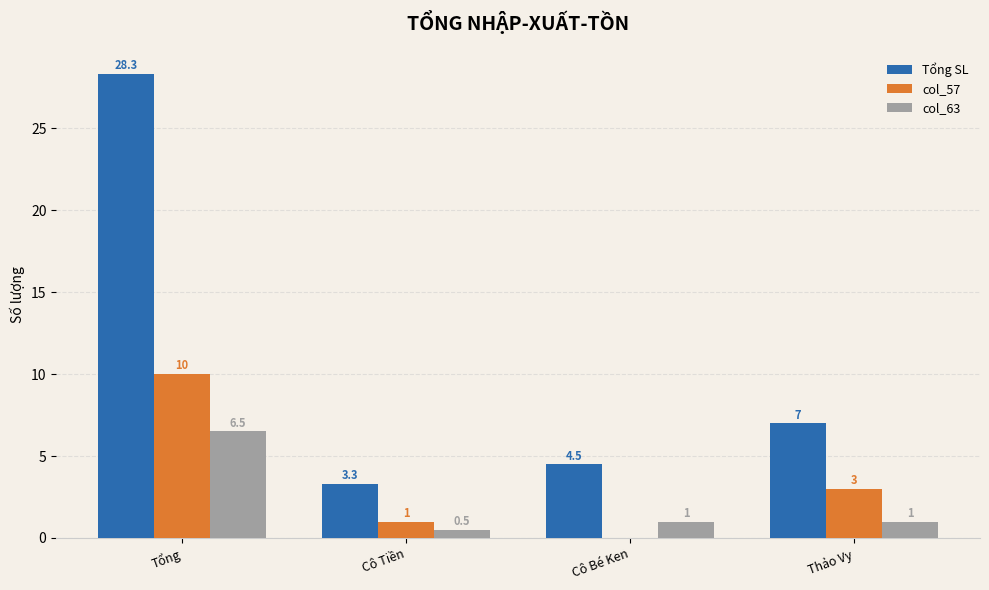

At which label does Tổng SL reach its peak?

Tổng